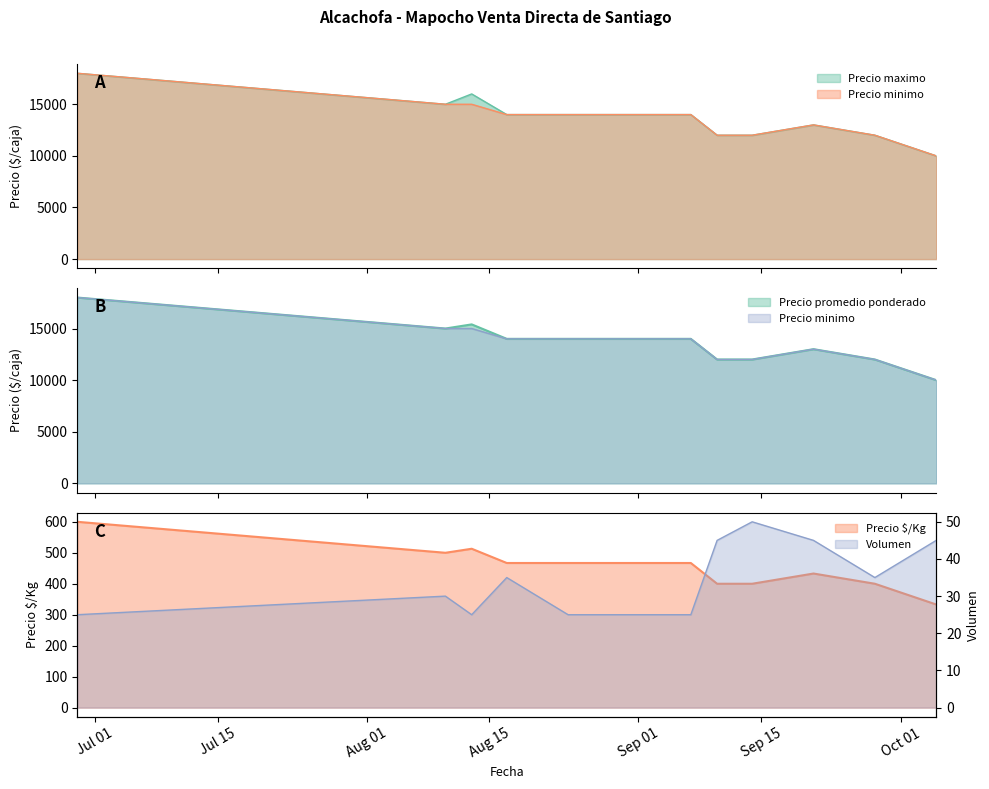

What is the highest value of the Precio promedio ponderado series?

18000